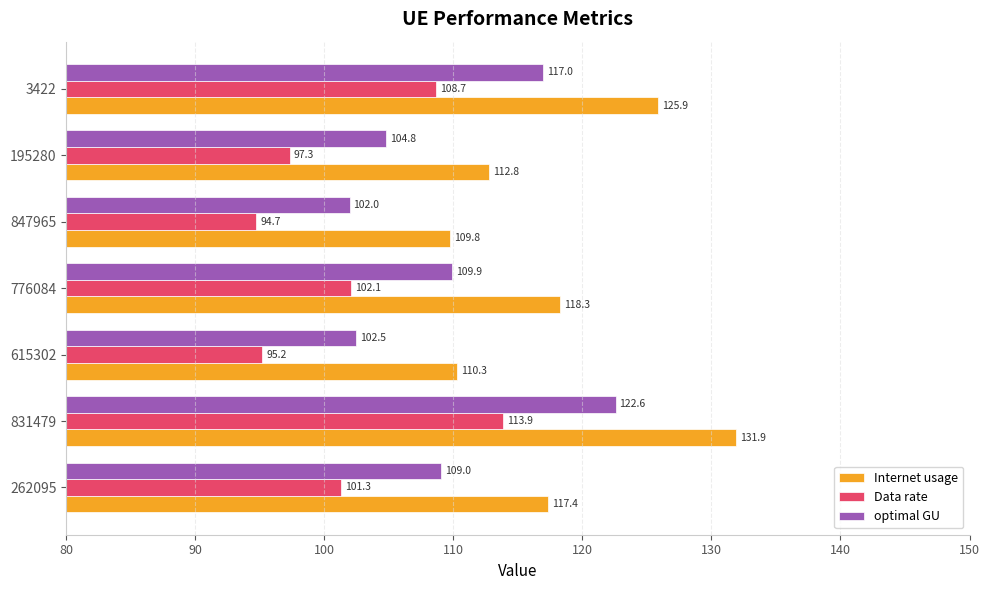

How many distinct data groups are displayed?

3